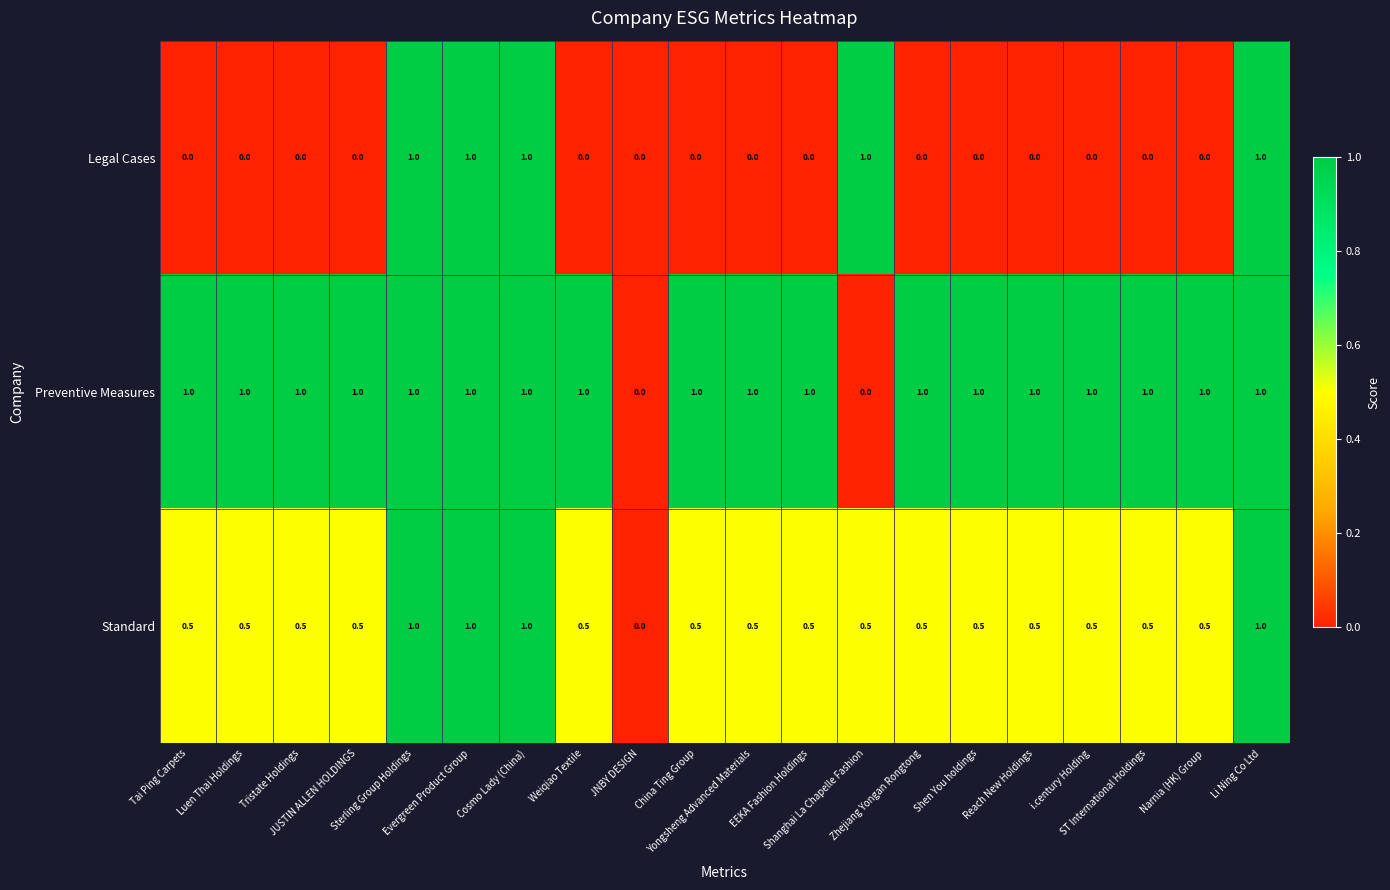

What is the sum of all Standard values?

11.5